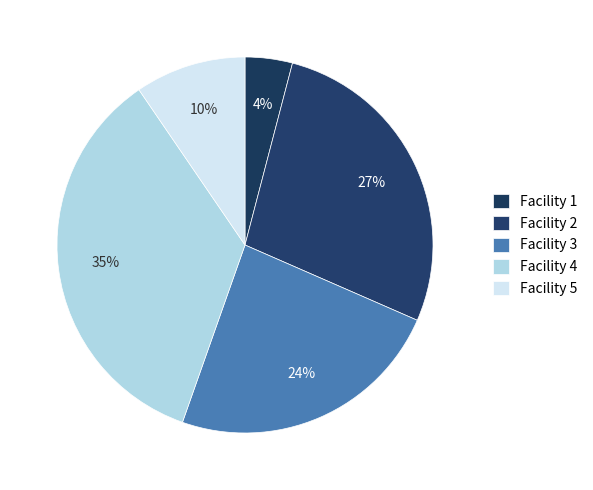

How many segments does this pie chart have?

5